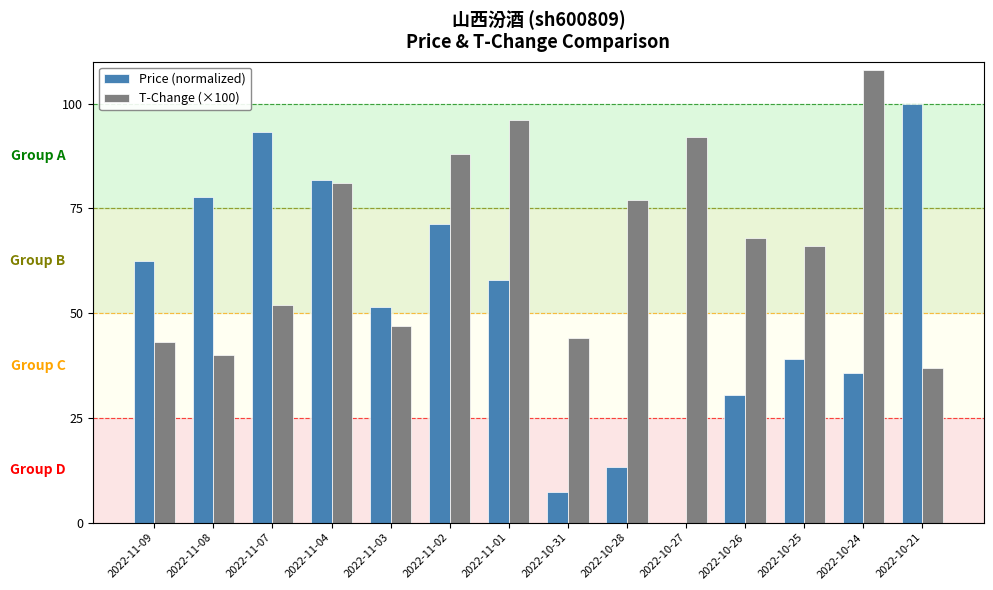

What is the sum of all Price (normalized) values?

721.9